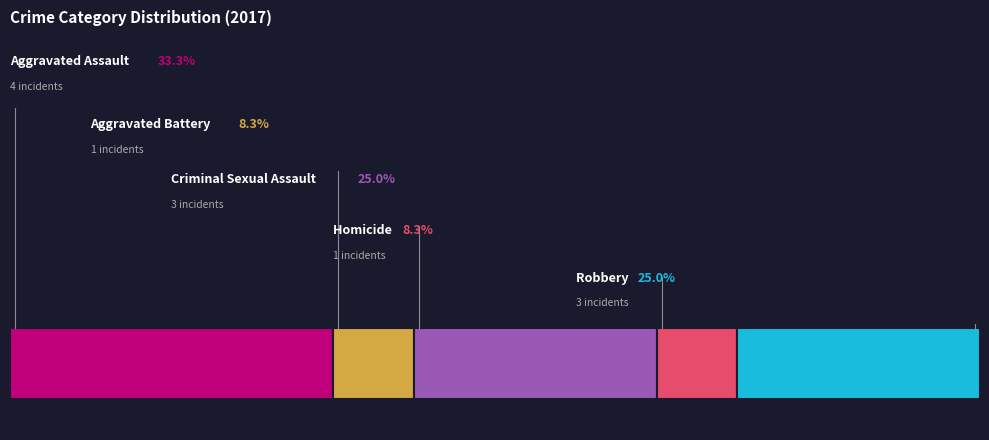

Is Homicide the majority of the pie?

No